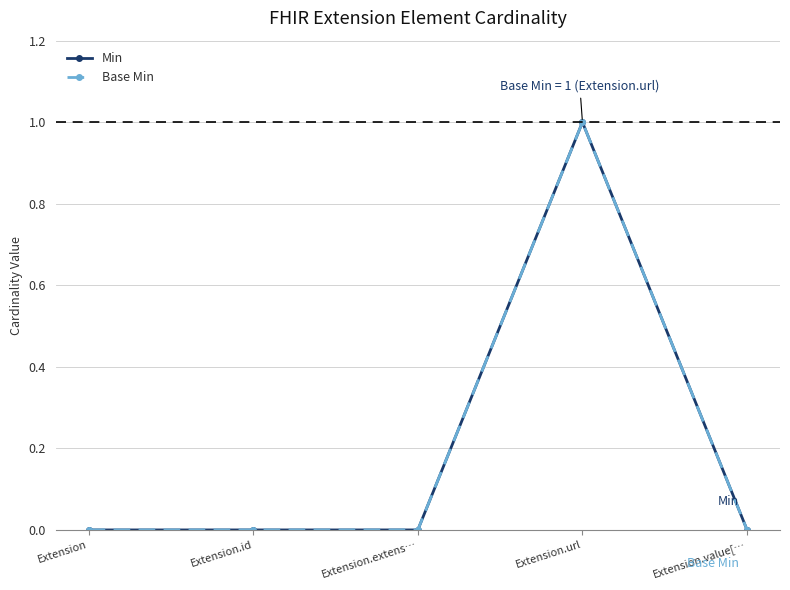

Reading left to right, list all the values displayed in this chart.

Min: 0	0	0	1	0
Base Min: 0	0	0	1	0